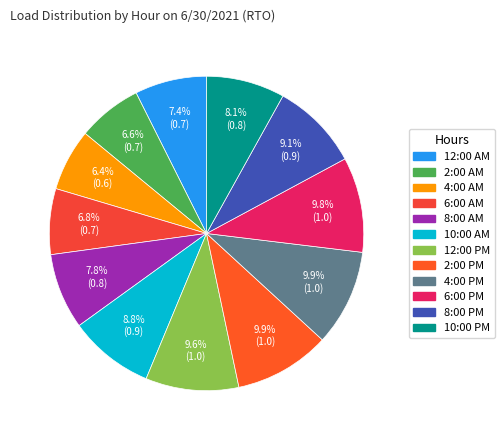

Which slice is the smallest?

4:00 AM